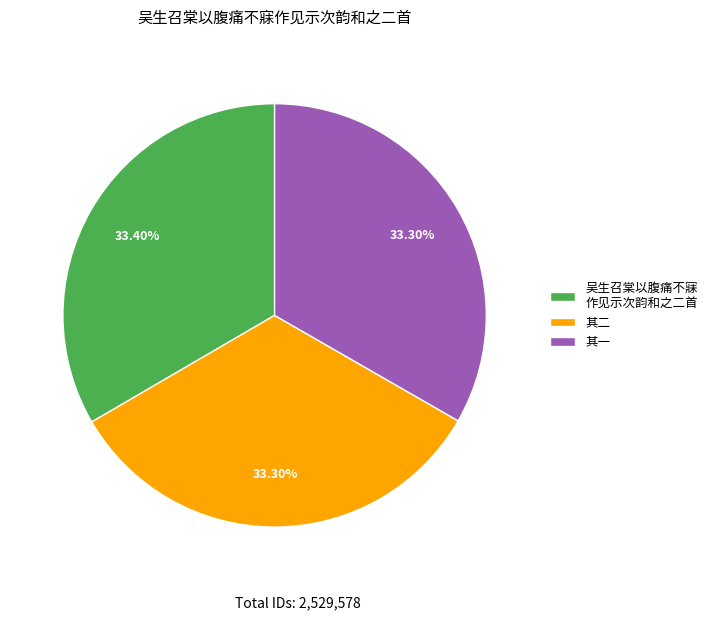

Does 其一 account for over 50% of the chart?

No